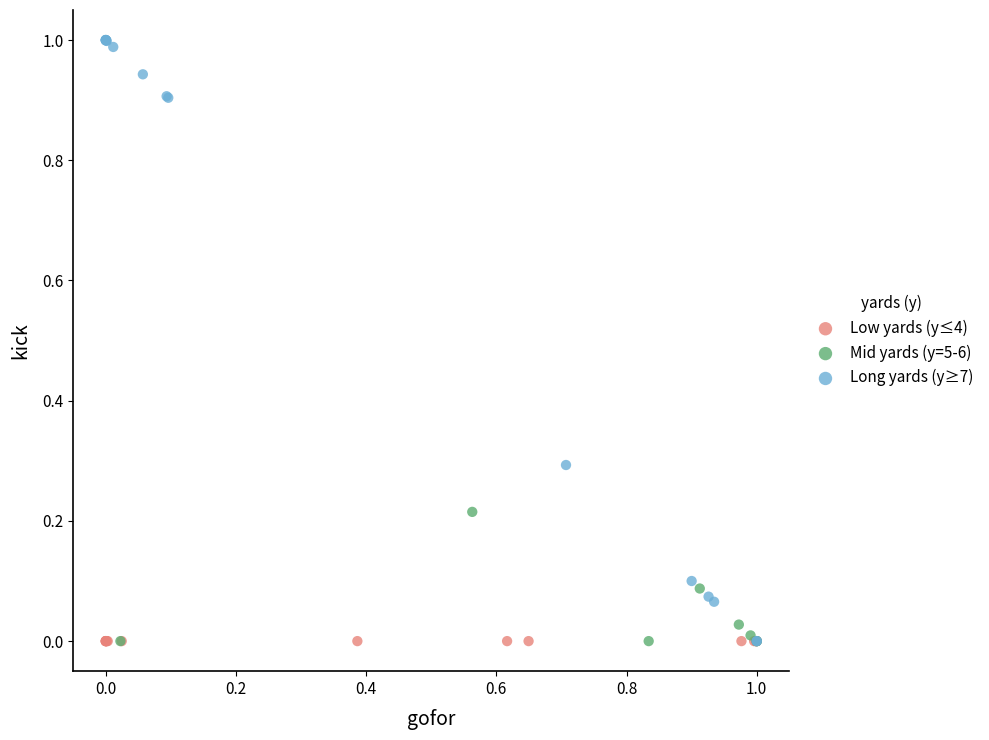

Which series reaches the maximum Y coordinate?

Long yards (y≥7)